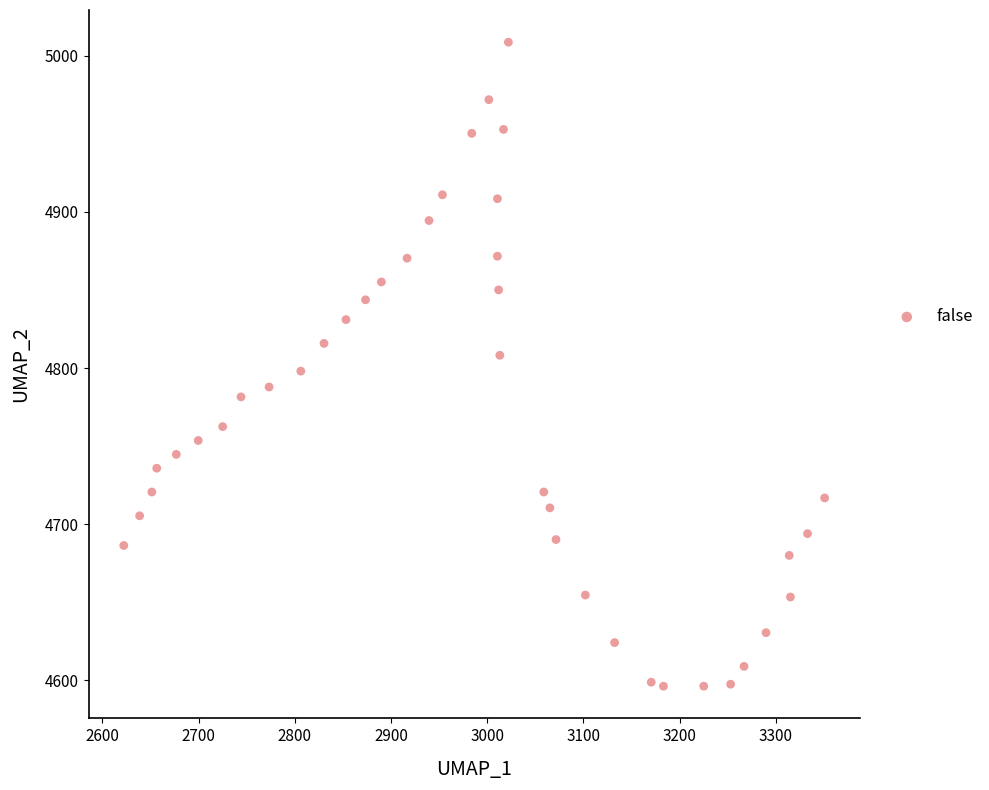

What is the range of Y values (max minus min)?

412.5